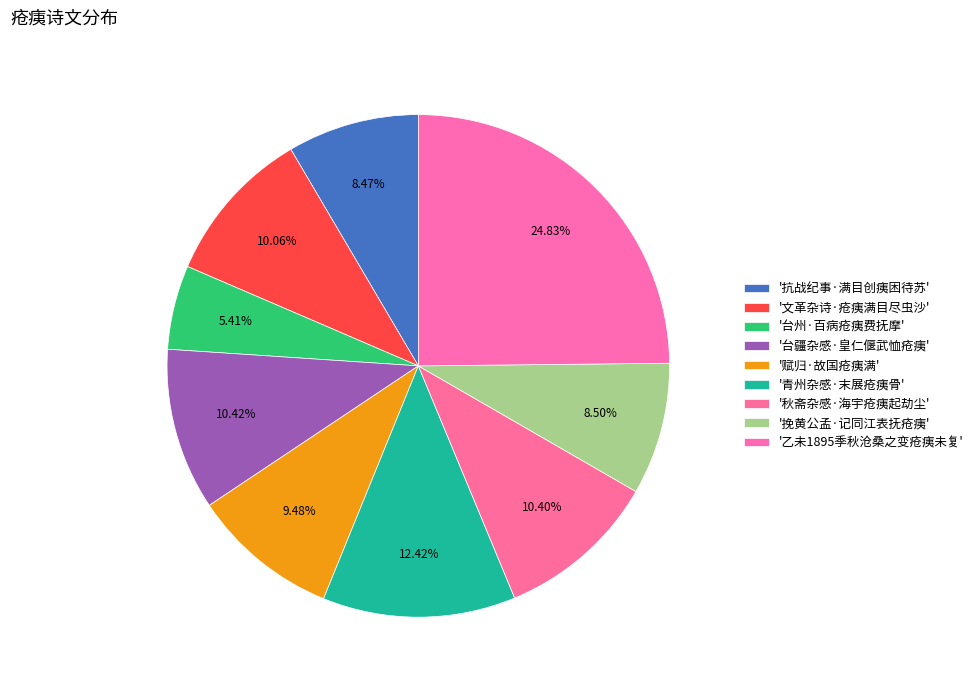

Count the number of slices in the pie.

9